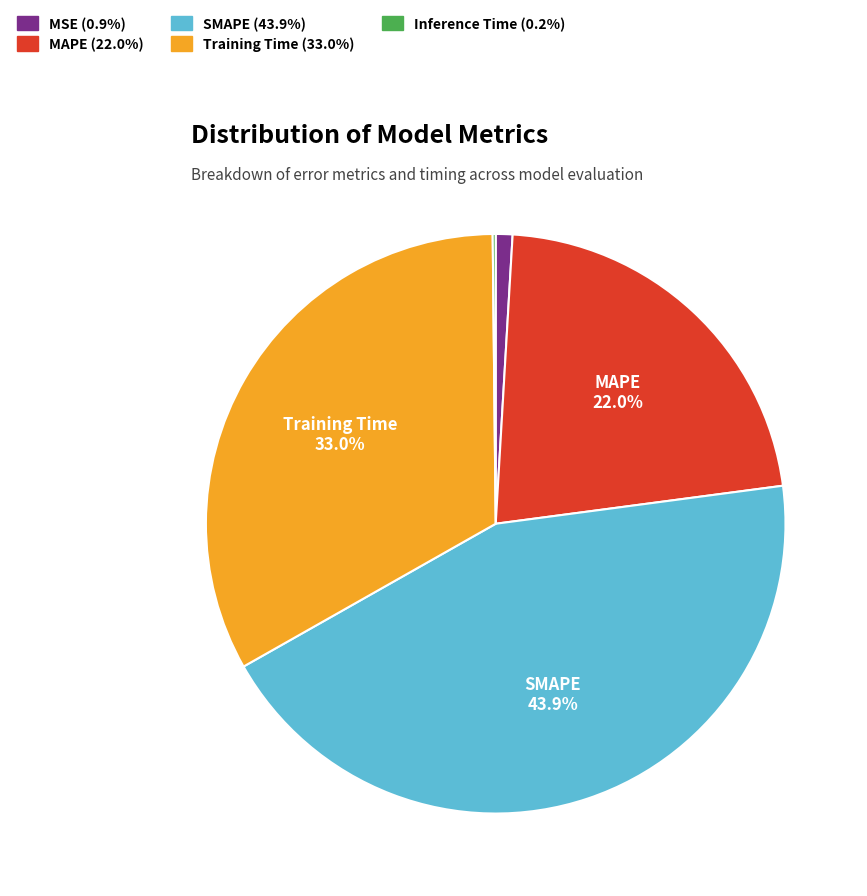

Combined, what portion of the pie is MAPE and SMAPE?

65.9%